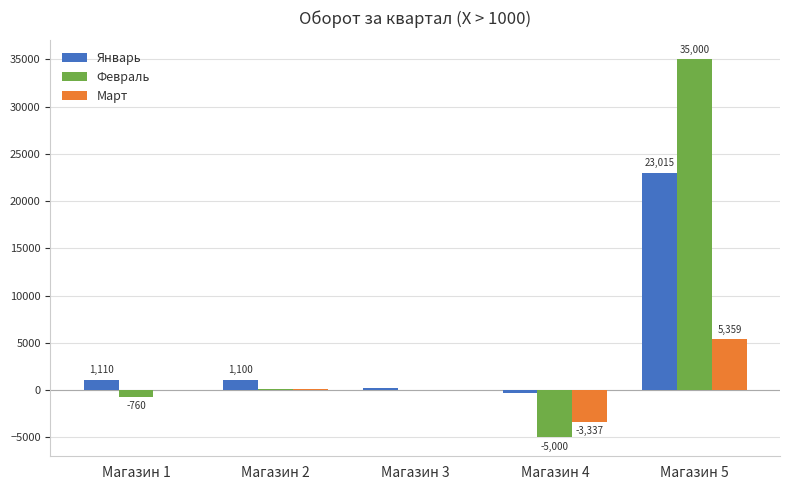

How many groups of bars are there?

5